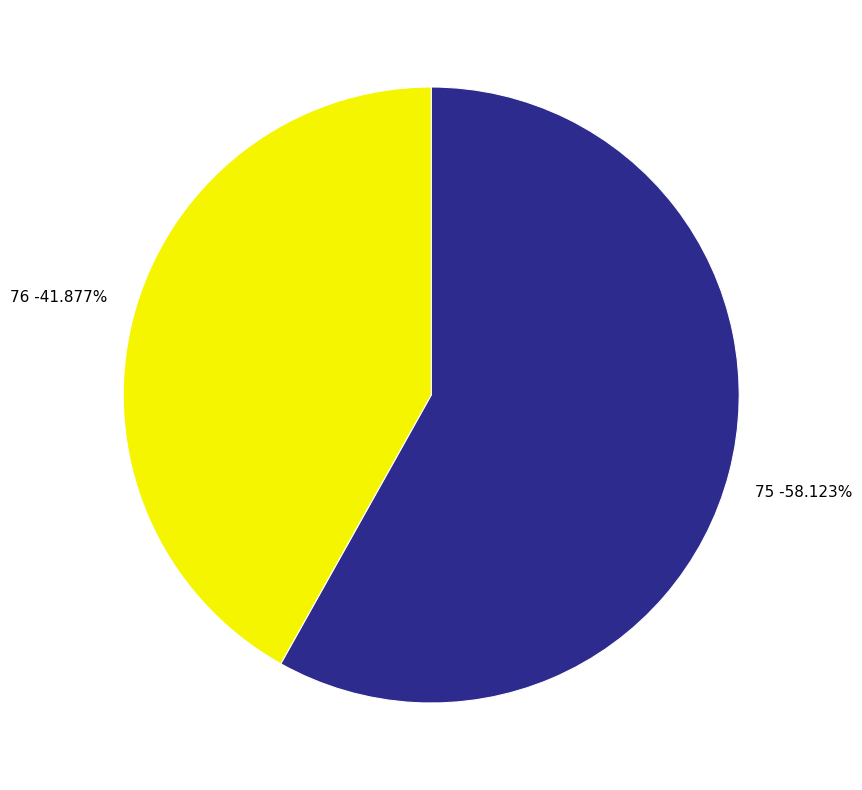

Do 76 and 75 together represent more than half of the pie?

Yes